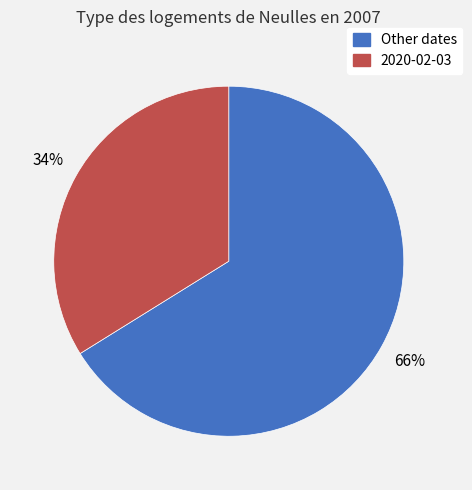

Does any single category account for the majority?

Yes